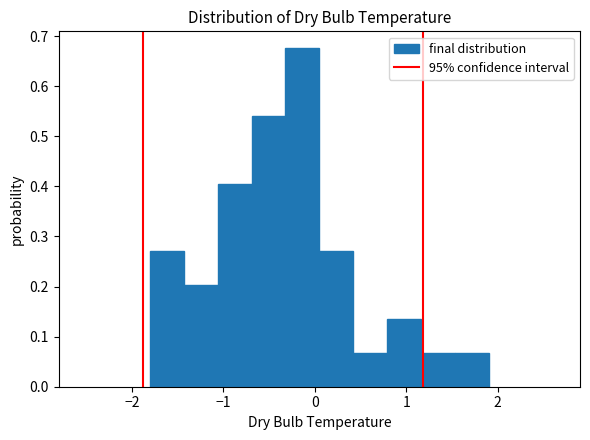

Read against the x-axis, roughly where is the centre of the tallest bar?

-0.1